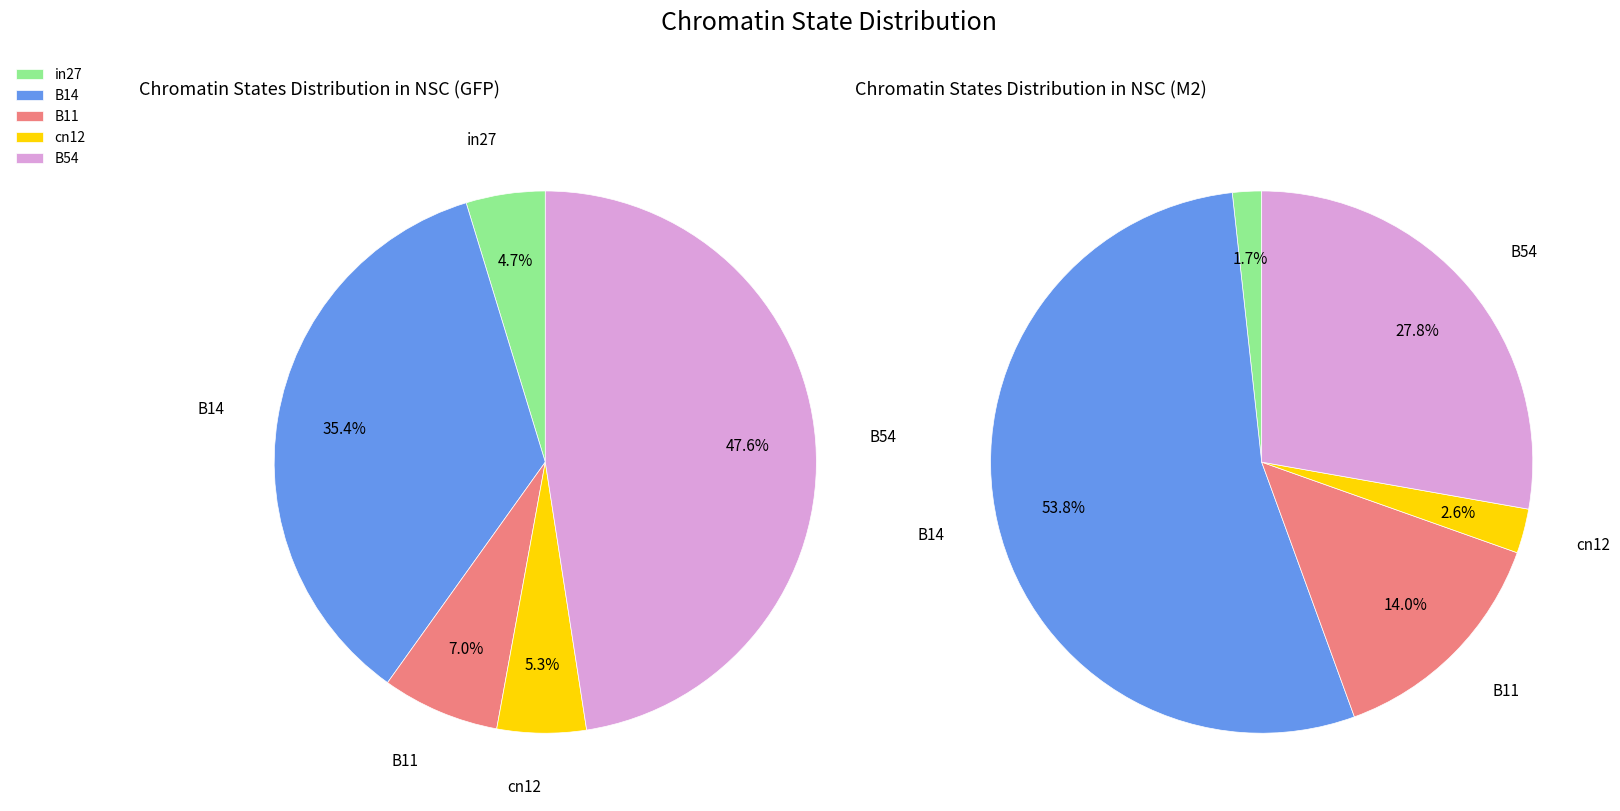

To the nearest percent, what is the combined percentage of B14 and B54?

82%